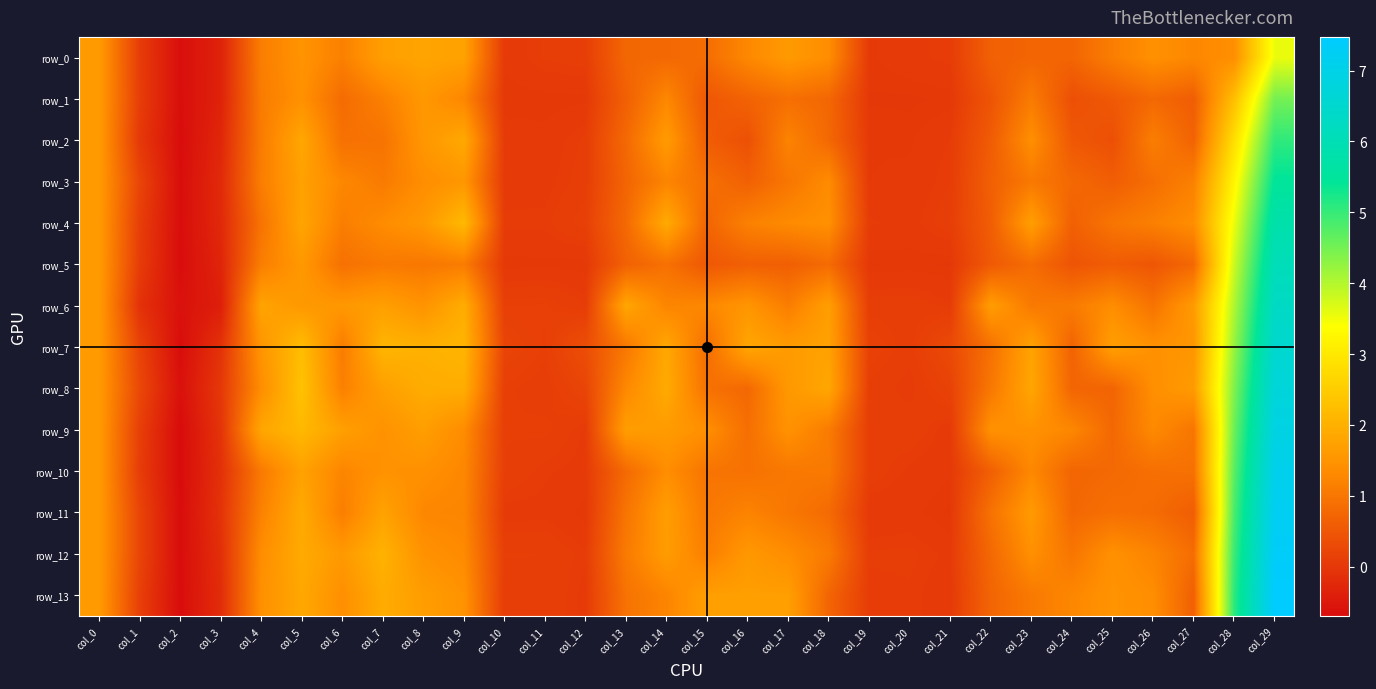

How many series are shown in this chart?

14